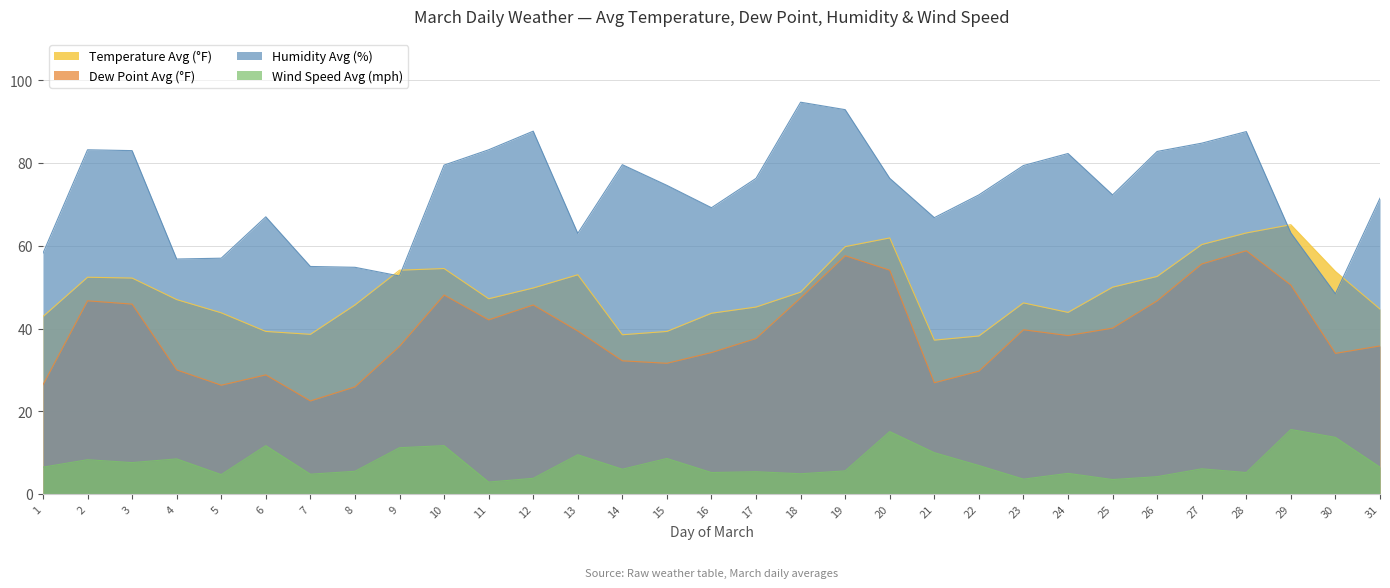

Reading left to right, list all the values displayed in this chart.

Temperature Avg (°F): 1=42.9	2=52.4	3=52.2	4=47.0	5=43.8	6=39.3	7=38.6	8=45.7	9=54.1	10=54.5	11=47.2	12=49.8	13=53.0	14=38.5	15=39.3	16=43.7	17=45.2	18=48.8	19=59.8	20=61.9	21=37.2	22=38.2	23=46.2	24=43.9	25=50.0	26=52.6	27=60.3	28=63.1	29=65.1	30=53.8	31=44.7
Dew Point Avg (°F): 1=26.4	2=46.7	3=45.9	4=30.0	5=26.3	6=28.8	7=22.5	8=25.9	9=35.7	10=48.1	11=42.1	12=45.7	13=39.4	14=32.2	15=31.6	16=34.2	17=37.6	18=47.4	19=57.6	20=54.1	21=26.9	22=29.7	23=39.7	24=38.3	25=40.1	26=46.7	27=55.6	28=58.8	29=50.5	30=34.0	31=35.8
Humidity Avg (%): 1=58.2	2=83.2	3=83.0	4=56.8	5=57.0	6=67.0	7=55.0	8=54.8	9=52.7	10=79.5	11=83.2	12=87.7	13=63.0	14=79.6	15=74.6	16=69.2	17=76.3	18=94.7	19=92.9	20=76.3	21=66.8	22=72.3	23=79.4	24=82.3	25=72.3	26=82.8	27=84.8	28=87.6	29=63.1	30=48.4	31=71.5
Wind Speed Avg (mph): 1=6.5	2=8.3	3=7.6	4=8.5	5=4.7	6=11.7	7=4.8	8=5.5	9=11.2	10=11.7	11=2.9	12=3.8	13=9.5	14=6.0	15=8.6	16=5.2	17=5.4	18=4.9	19=5.6	20=15.1	21=10.0	22=6.9	23=3.6	24=5.0	25=3.5	26=4.2	27=6.1	28=5.2	29=15.6	30=13.7	31=6.5